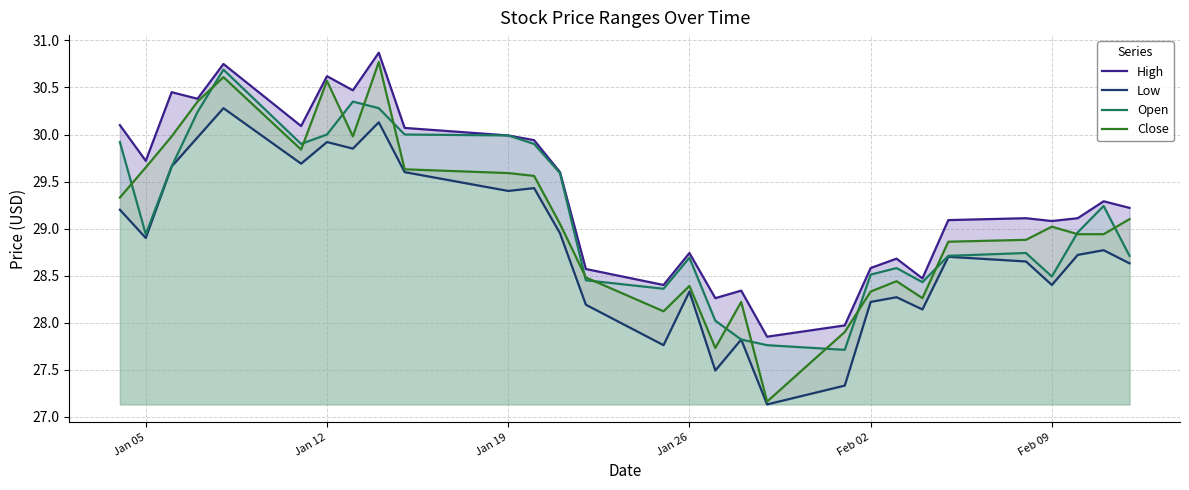

What is the maximum value shown in the chart?

30.9